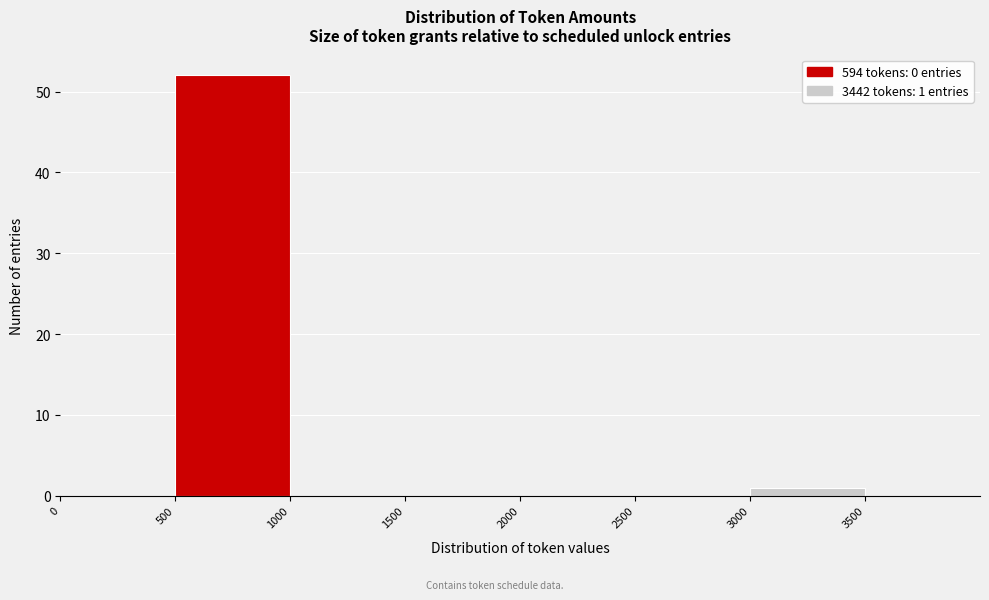

Which range on the x-axis has the tallest bar?

500 to 1000